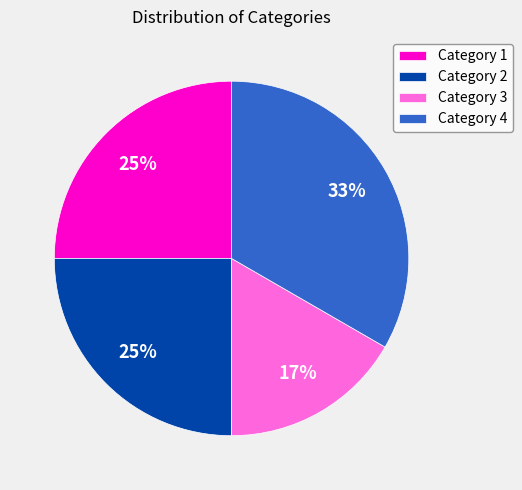

Count the number of slices in the pie.

4